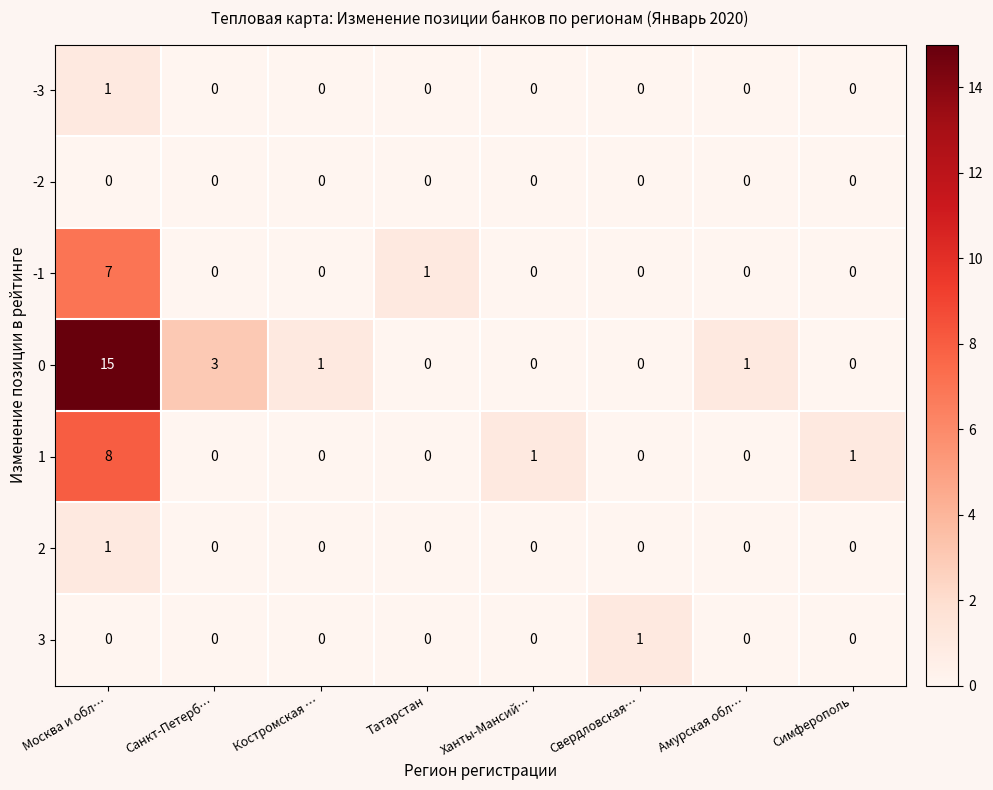

True or false: 2 has a value of 1 at Свердловская….

False